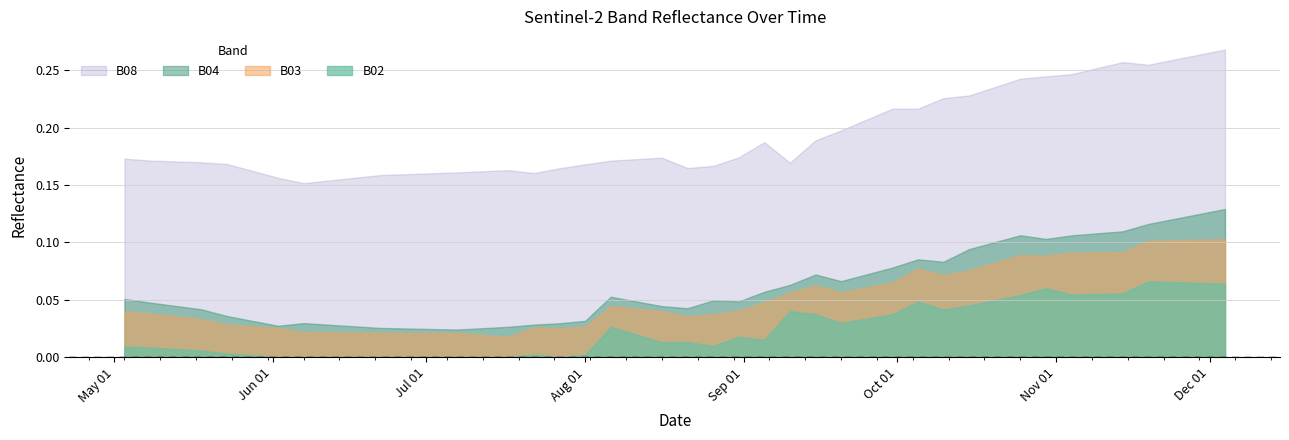

True or false: B04 and B02 intersect in this chart.

False